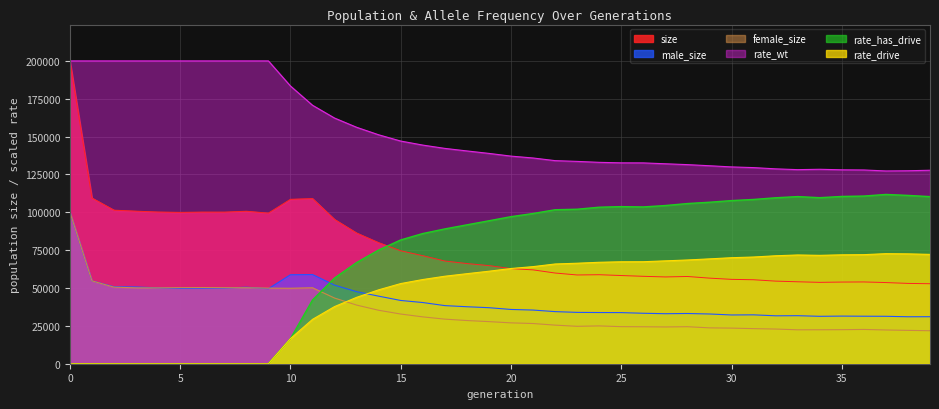

How many distinct data groups are displayed?

6